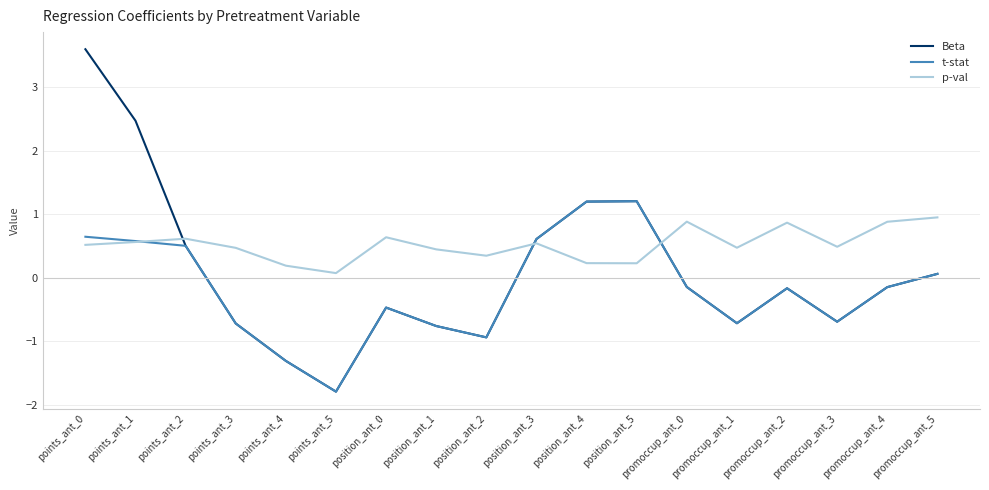

Which series has the widest spread of values?

Beta